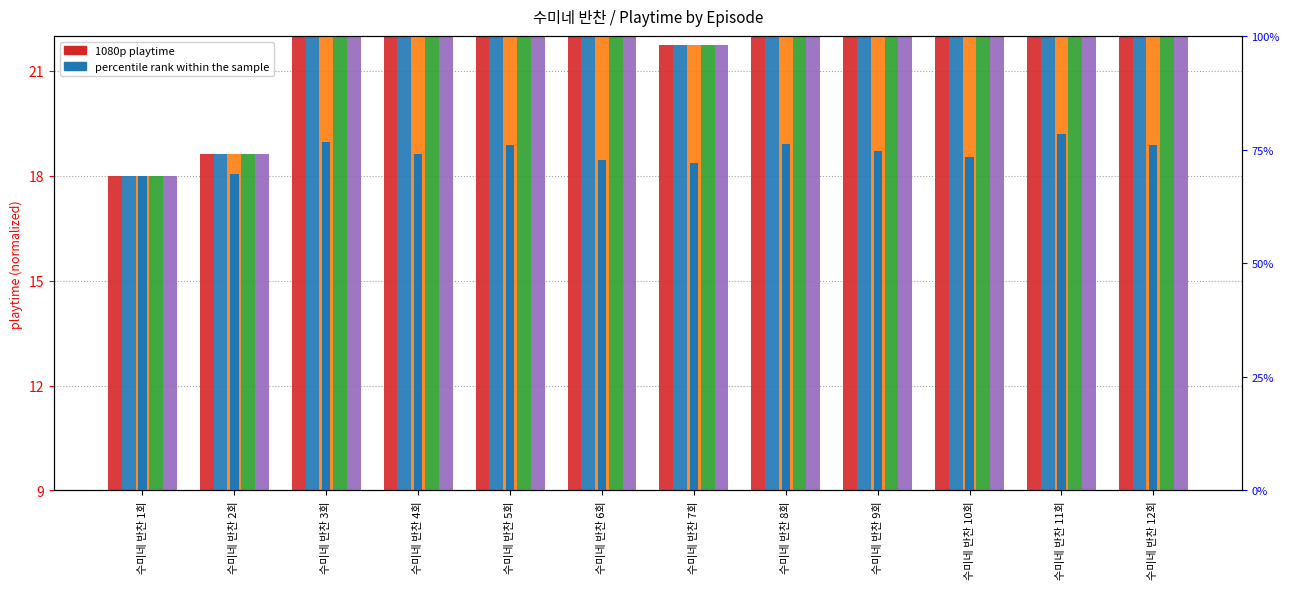

Where does the 480p playtime series first go above 16?

수미네 반찬 3회